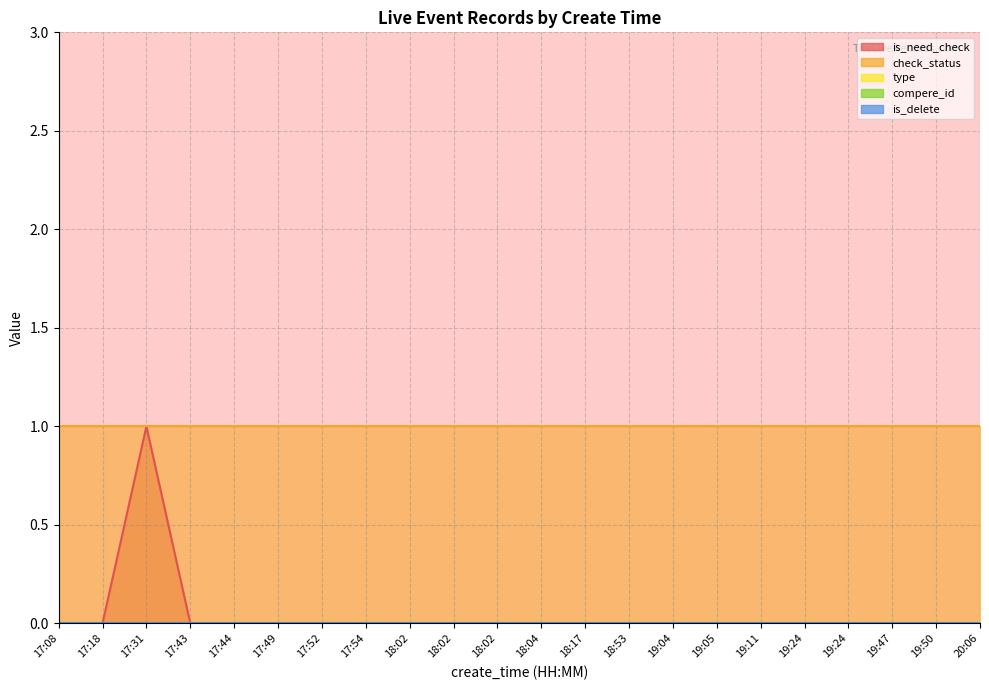

What is the maximum value shown in the chart?

1